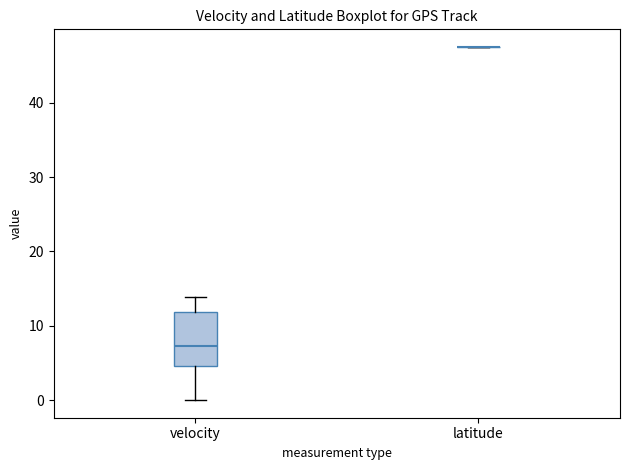

Reading left to right, read every box against the y-axis: the position of its median line, the range the box covers, and the ends of its whiskers. The values are not printed on the chart, so give them approximately, as read against the axis.

velocity: median 7, box 5 to 12, whiskers 0 to 14
latitude: box collapsed to a line at 47, whiskers 47 to 47